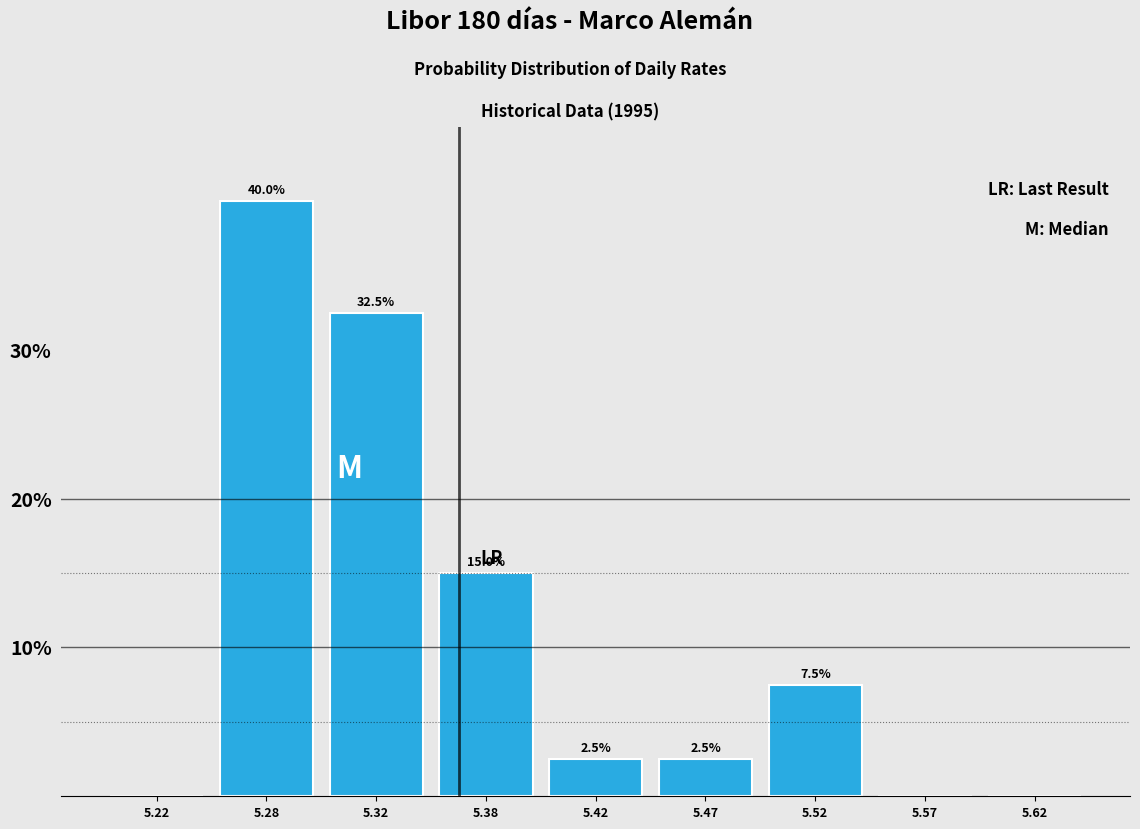

Reading right to left, transcribe all the data shown in this chart.

5.62=0.0	5.57=0.0	5.52=7.5	5.47=2.5	5.42=2.5	5.38=15.0	5.32=32.5	5.28=40.0	5.22=0.0